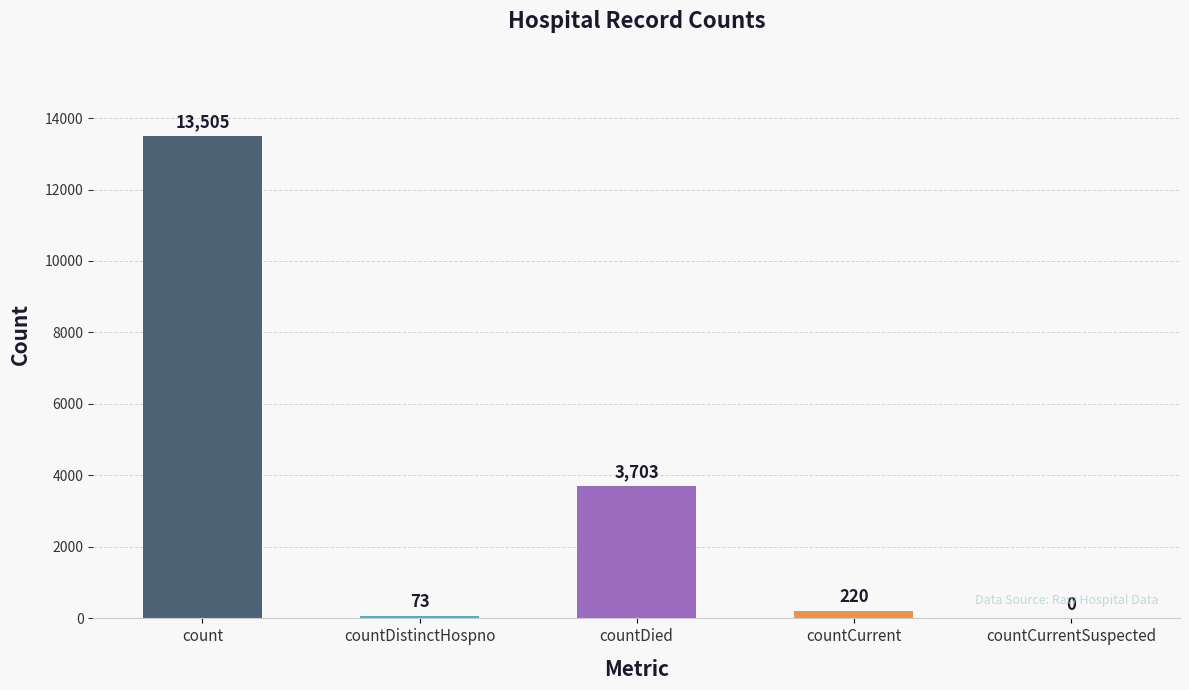

Where does the data first go above 220?

count